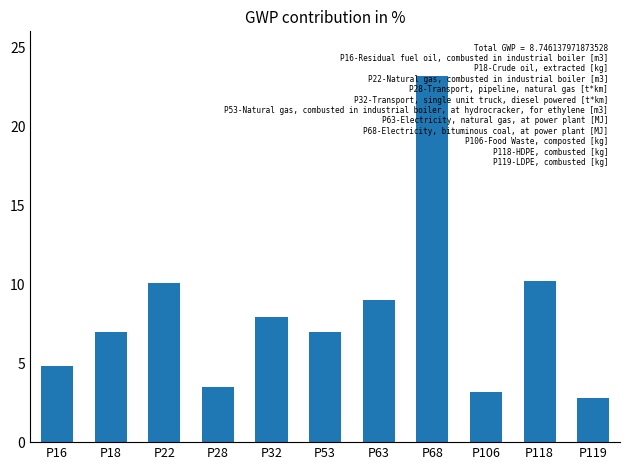

Between P32 and P68, which is larger?

P68